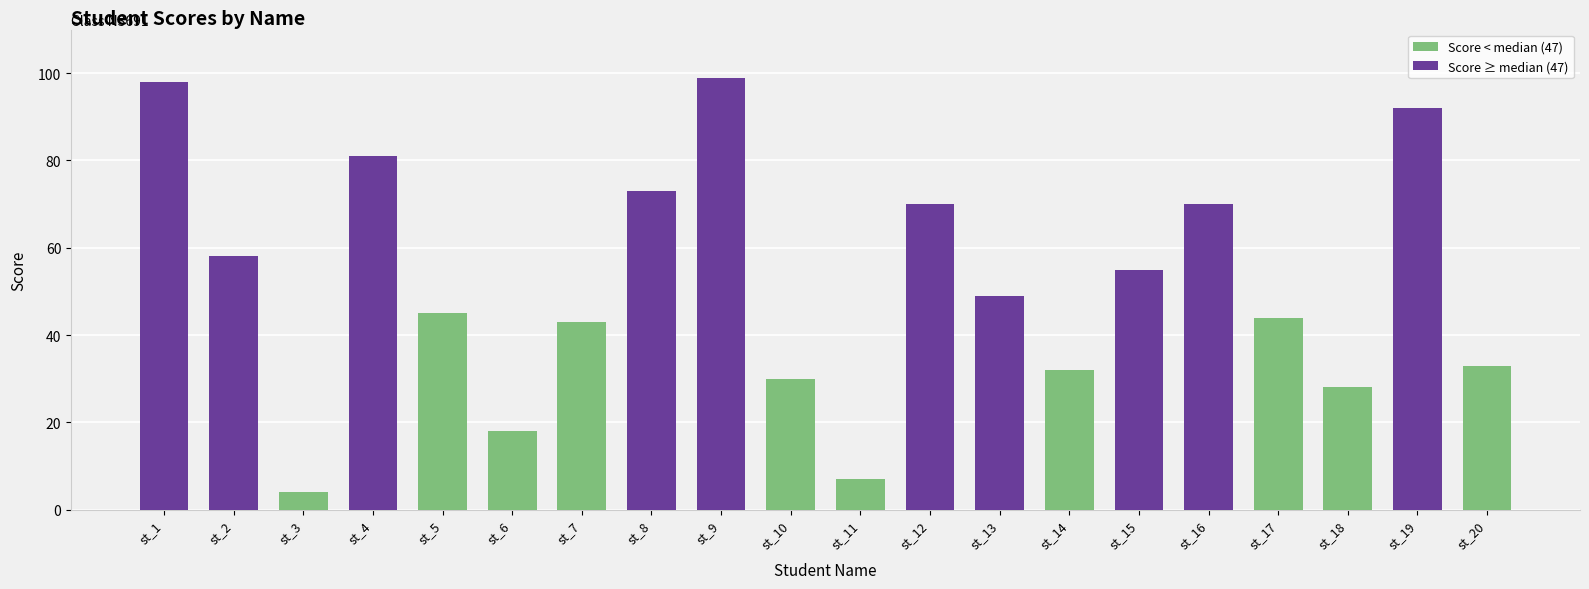

How many bars are there in total?

20